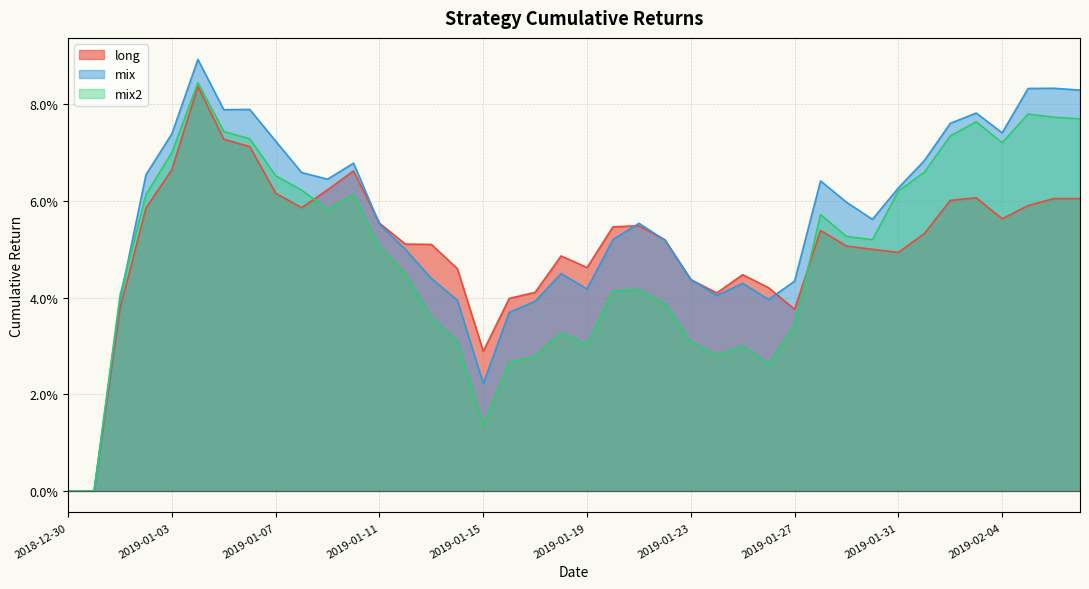

Which label corresponds to the smallest value in the chart?

2018-12-30